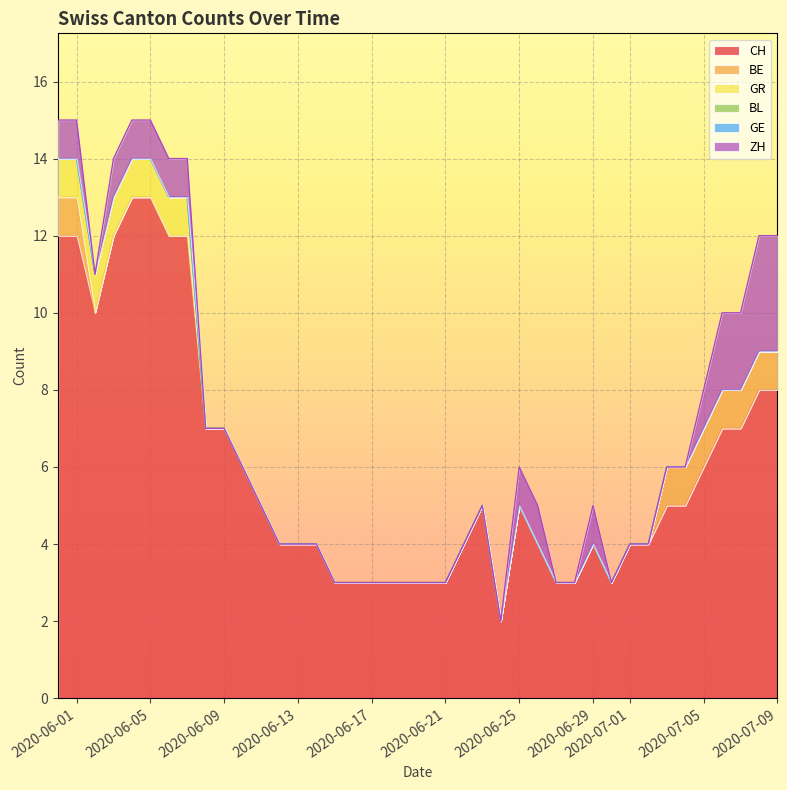

How many values in BE are above zero?

9